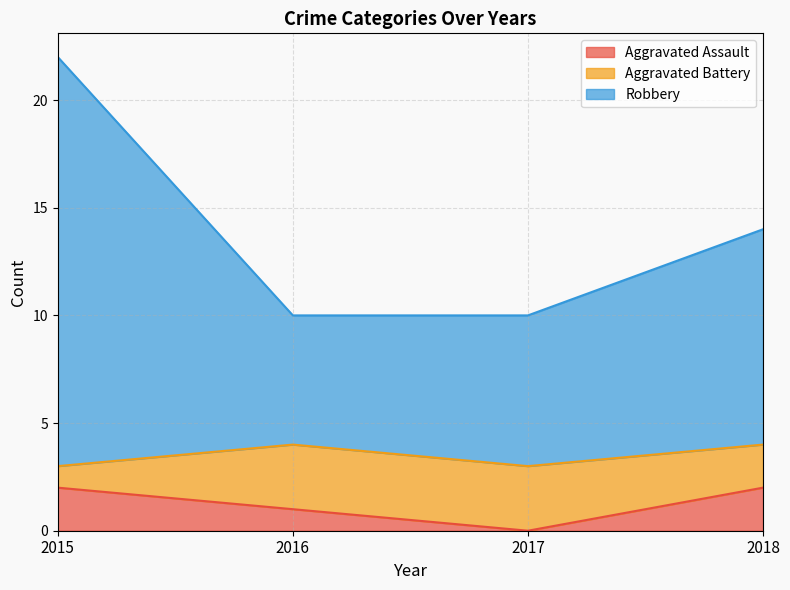

True or false: Aggravated Battery has more than 2 interior local peaks.

False